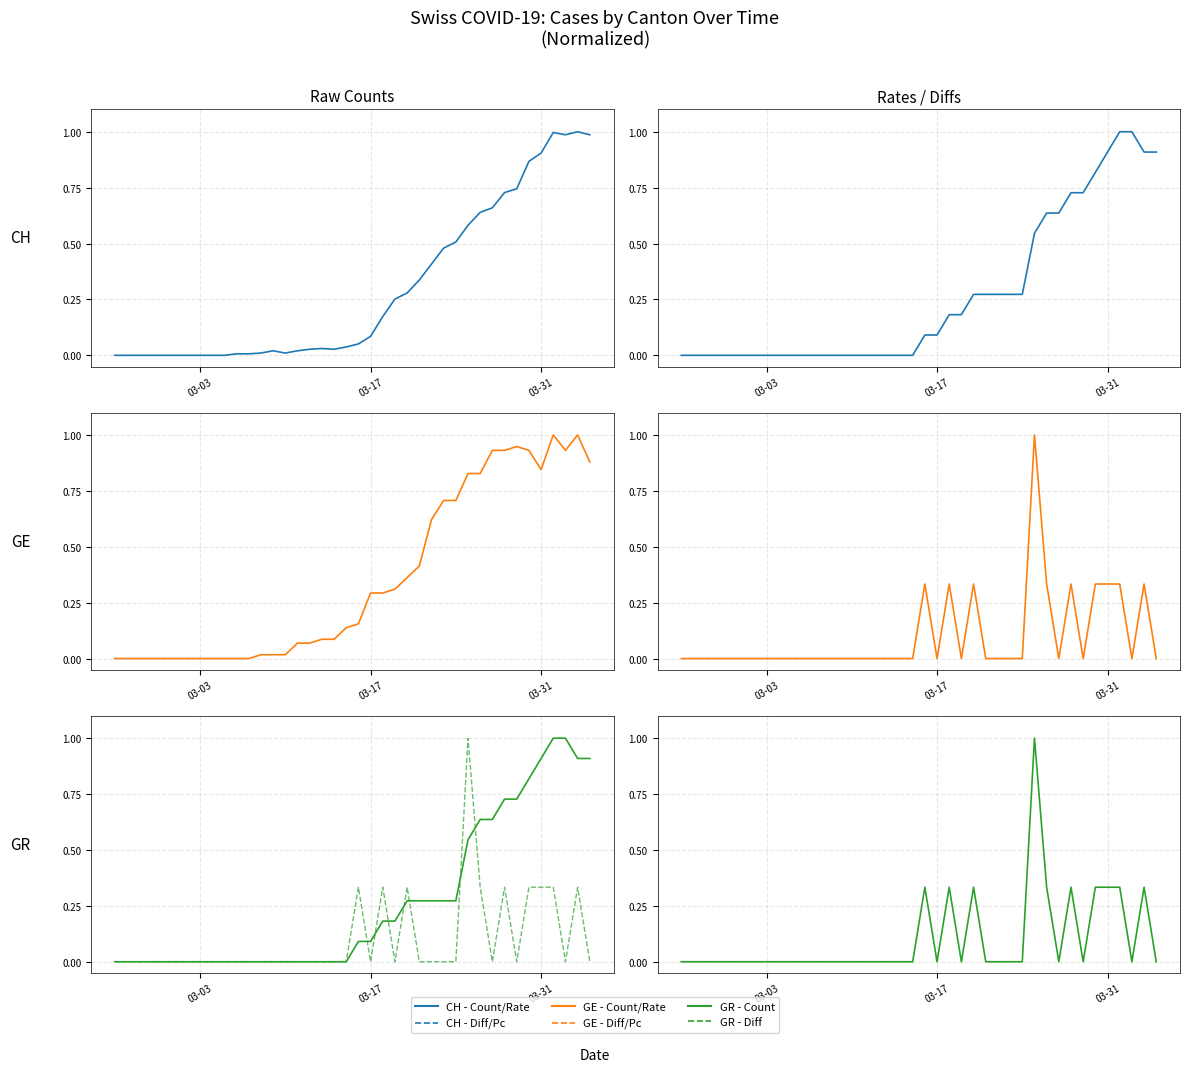

Where is GR_pc (norm) nearest to the value 0?

03-03